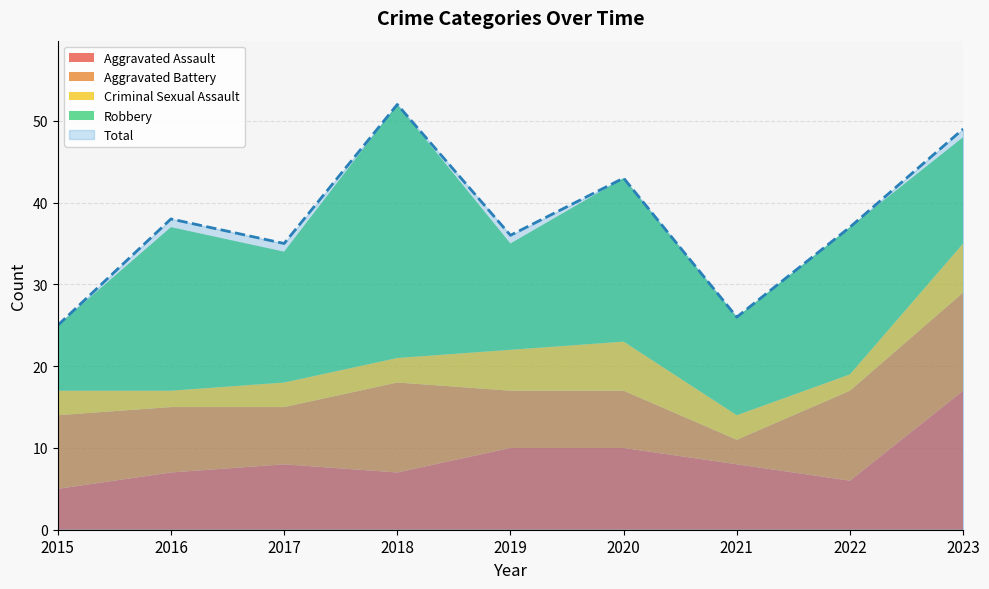

Is the value of Criminal Sexual Assault at 2023 greater than the value of Aggravated Battery at 2018?

No